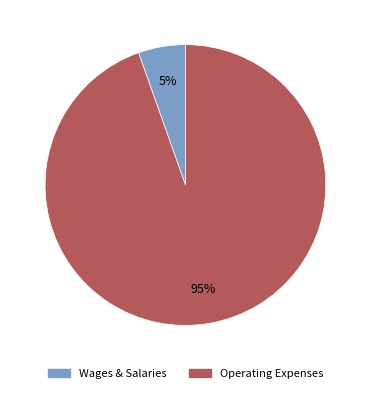

Count the number of slices in the pie.

2